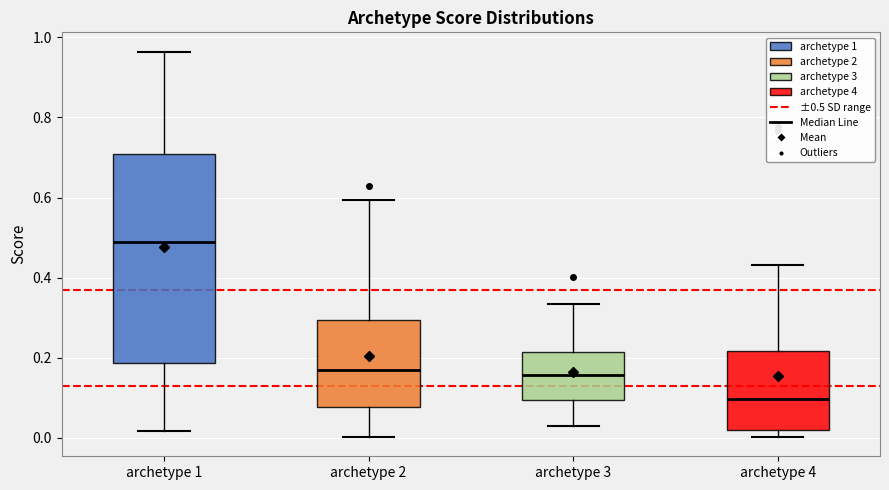

Where is the upper edge of the box for archetype 4 on the y-axis? The values are not printed on the chart, so give them approximately, as read against the axis.

0.22